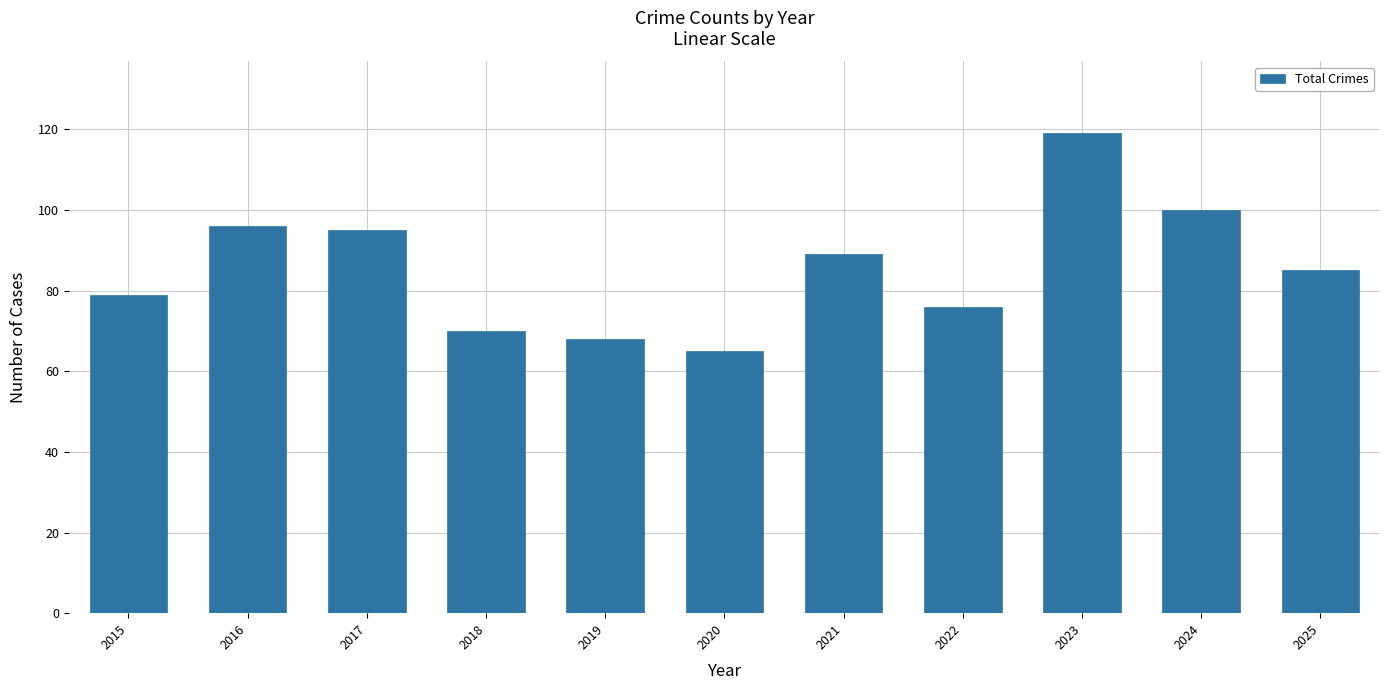

What is the average value?

86